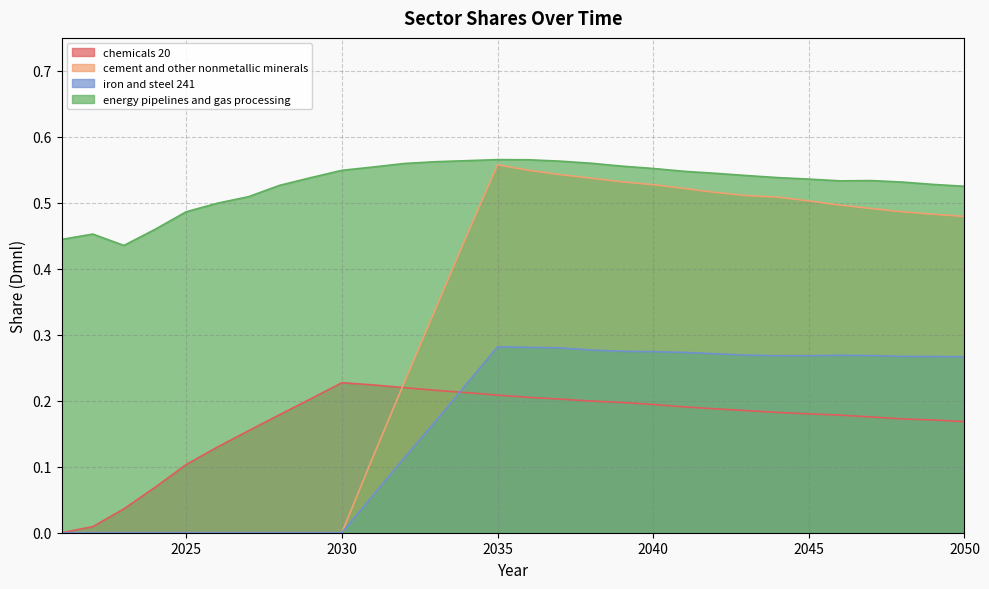

At which label does energy pipelines and gas processing reach its minimum?

2023